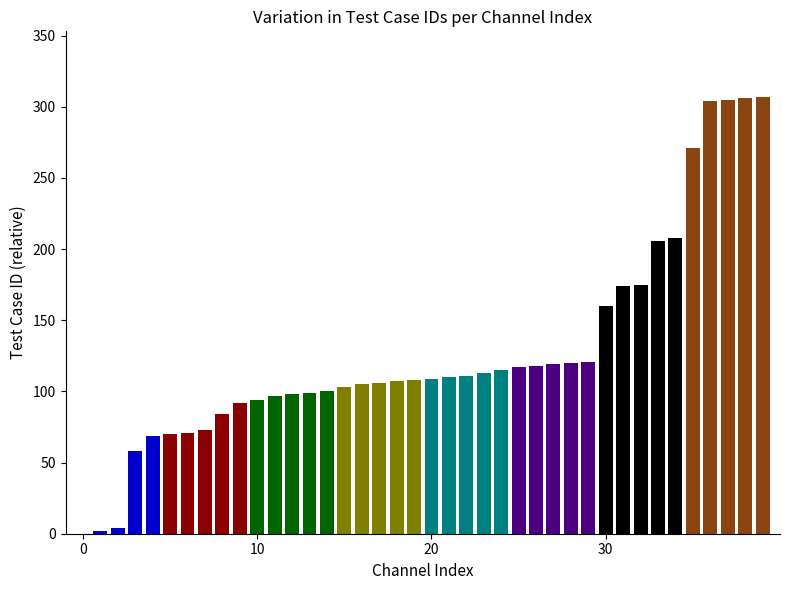

What is the sum of all values?

5109